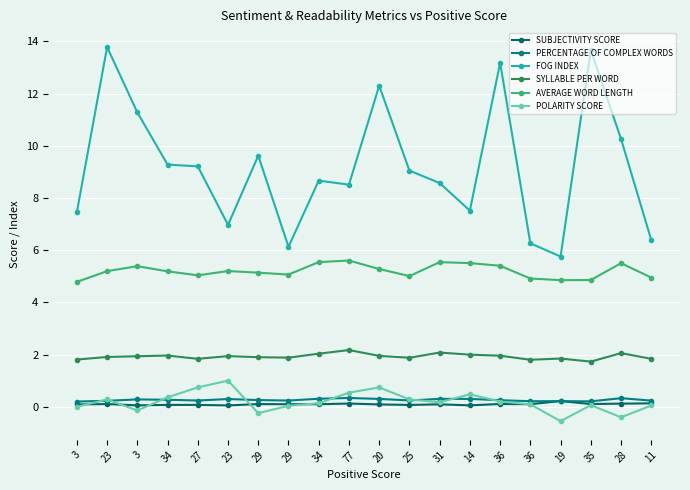

In POLARITY SCORE, how many points are lower than both neighbors (excluding endpoints)?

5